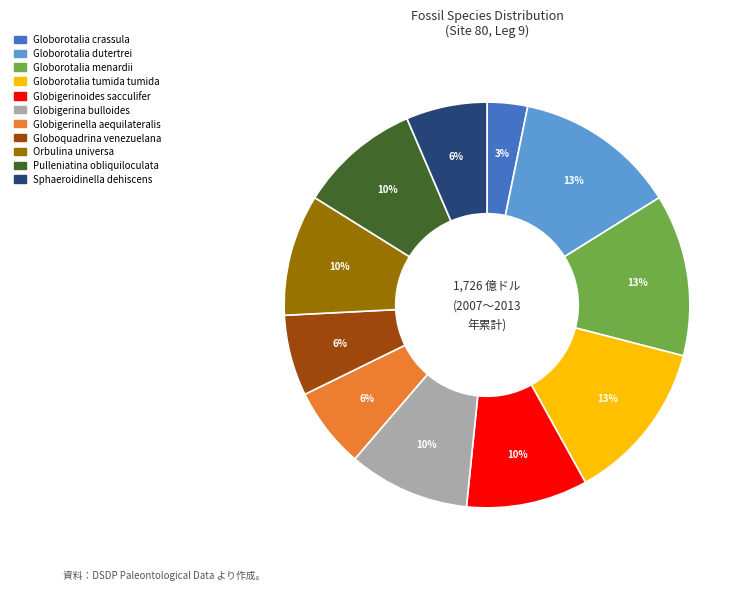

True or false: Globigerinella aequilateralis accounts for 1% of the total.

False